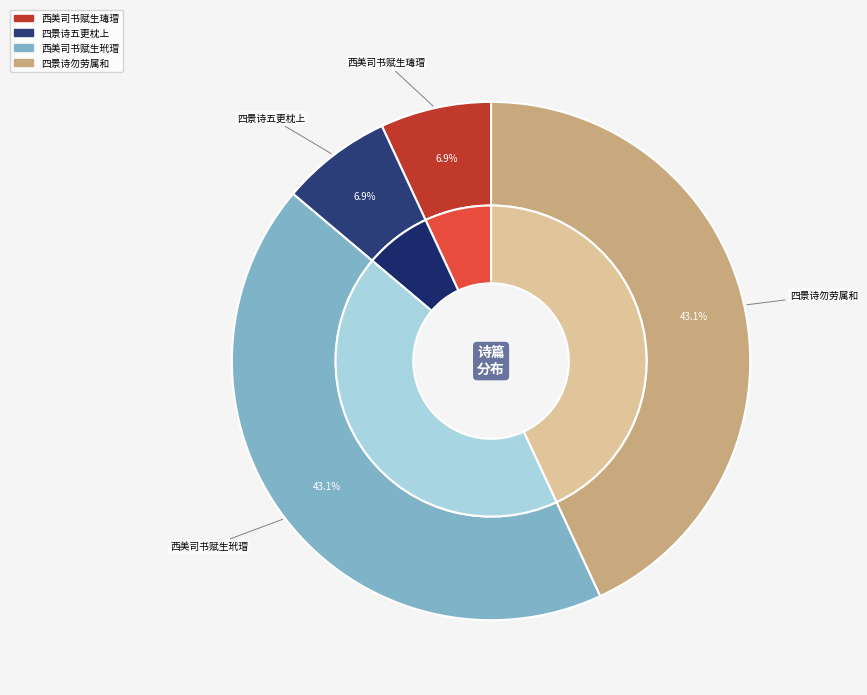

To the nearest percent, what is the difference between the 四景诗似欠一篇五更枕上足成之录呈西美司书勿劳属和仆亦偃旗闭垒矣 and 西美司书赋生瑇瑁佳篇仍索鄙句奉和 slice percentages?

36%